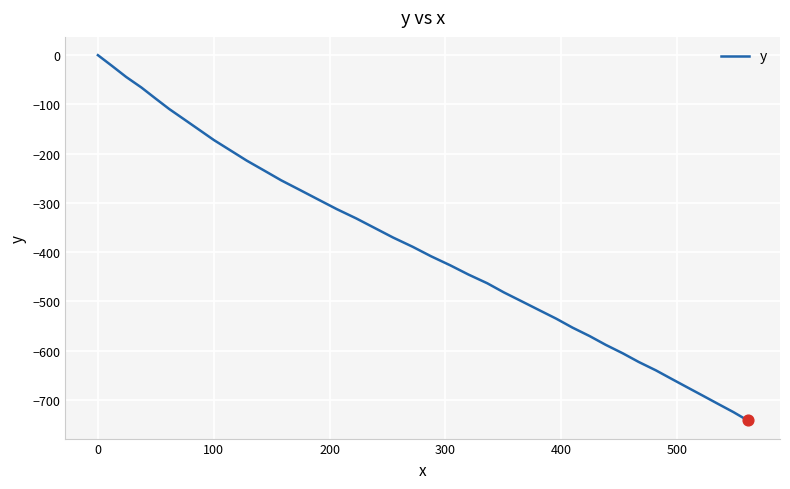

What is the change in value from 13 to 21?

-153.3